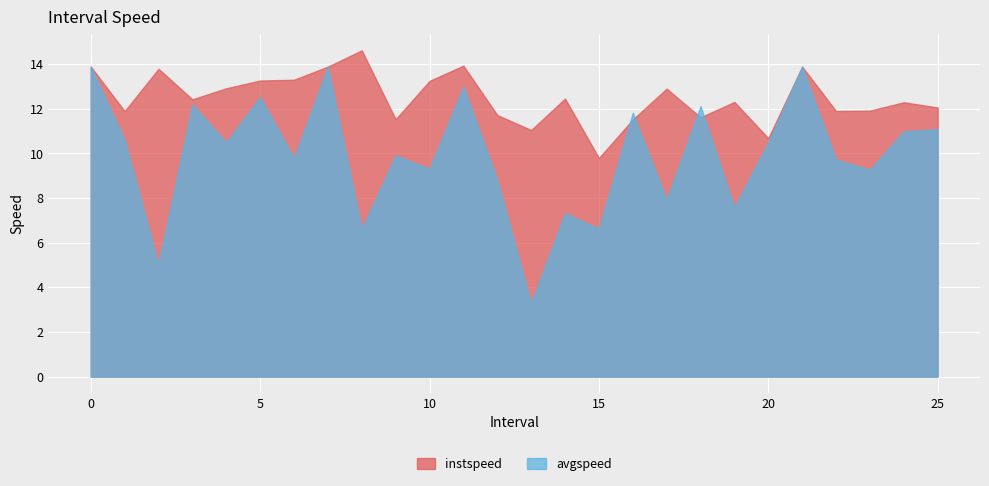

Between 6.0 and 12.0, which is larger?

6.0